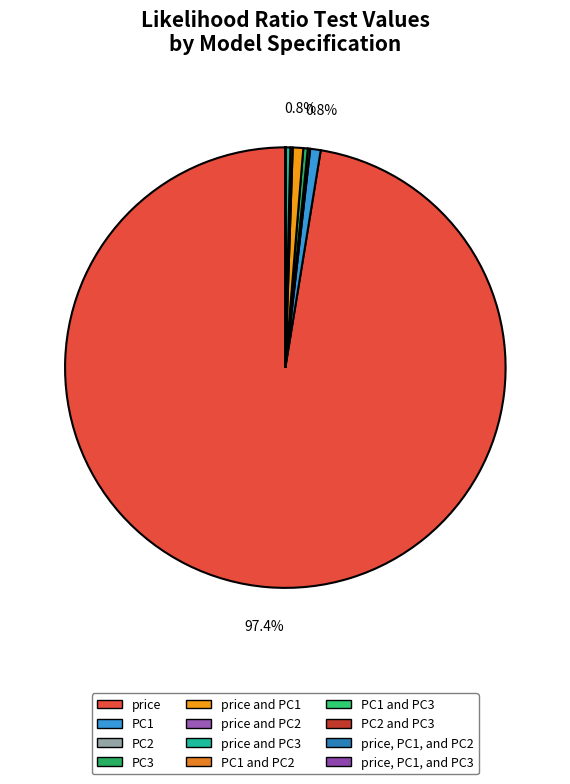

Rank the categories by value from highest to lowest.

price, PC1, price and PC1, PC3, price and PC3, PC2, price and PC2, PC2 and PC3, PC1 and PC2, PC1 and PC3, price, PC1, and PC3, price, PC1, and PC2